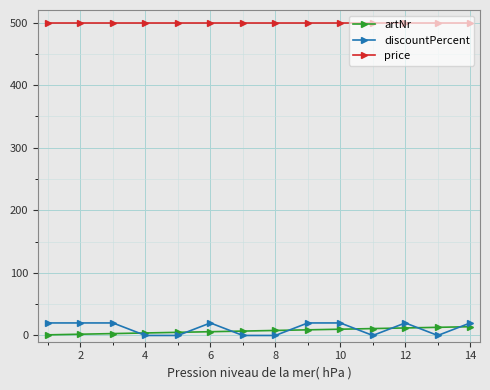

Which series has the largest range (max minus min)?

discountPercent